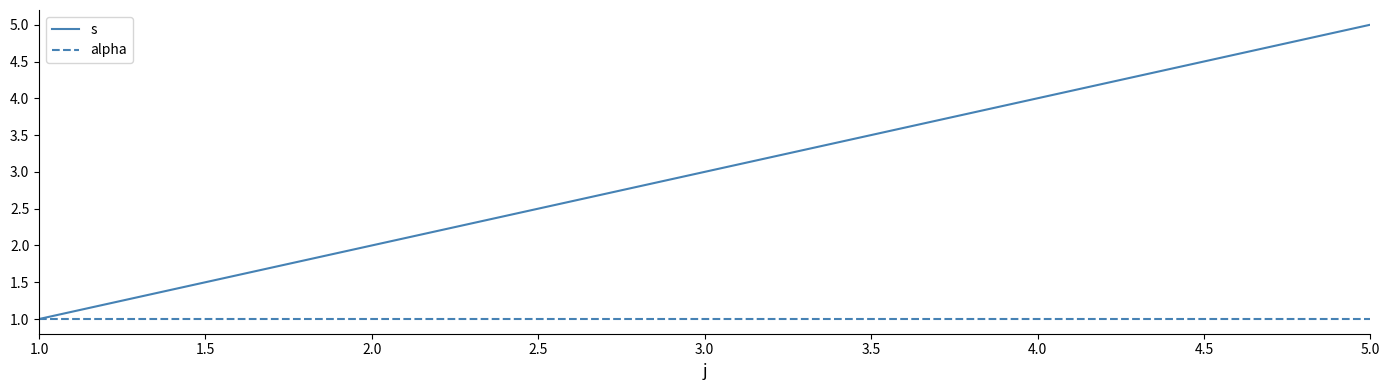

True or false: s has more than 1 interior local peaks.

False